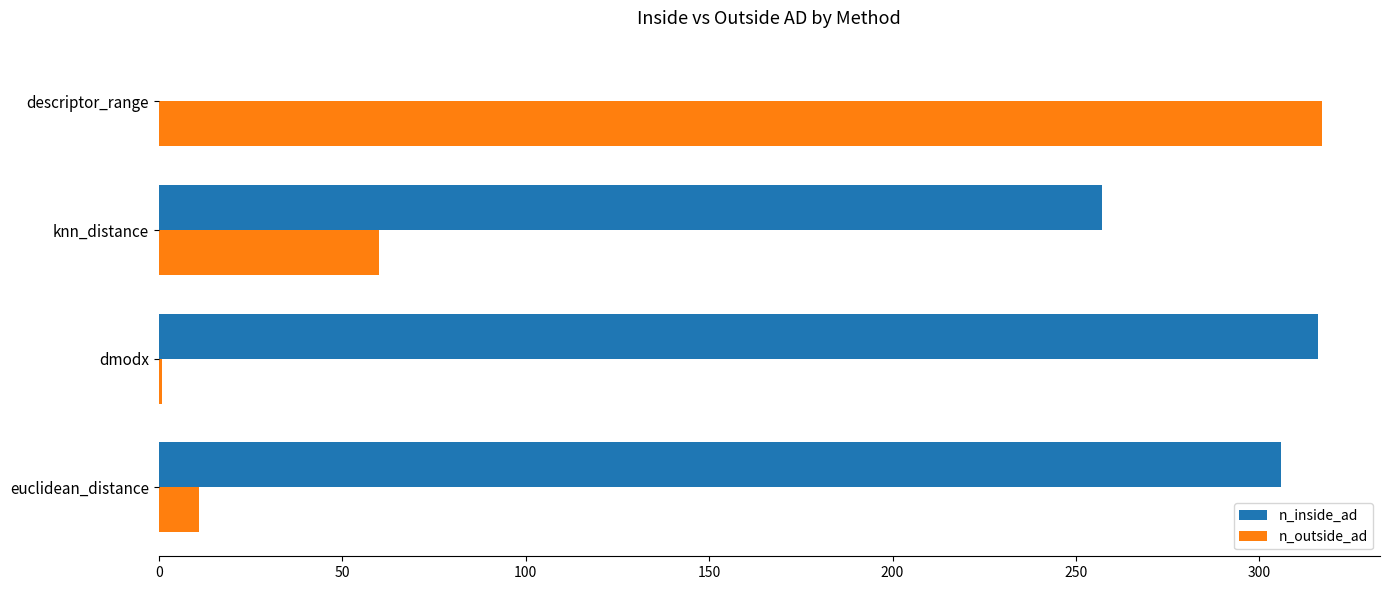

What is the total value across all series at knn_distance?

317